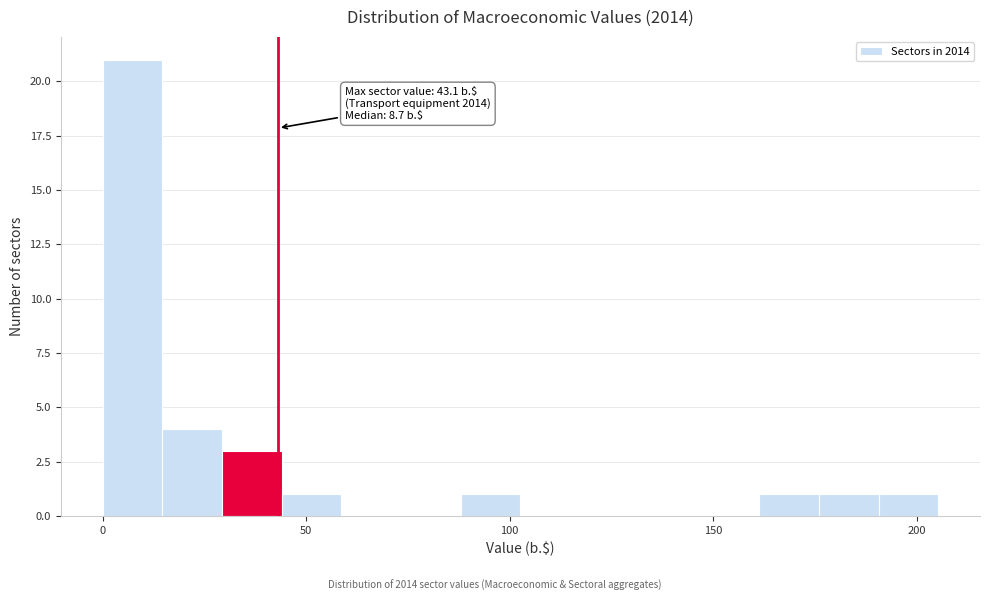

Read against the x-axis, roughly where is the centre of the tallest bar?

5